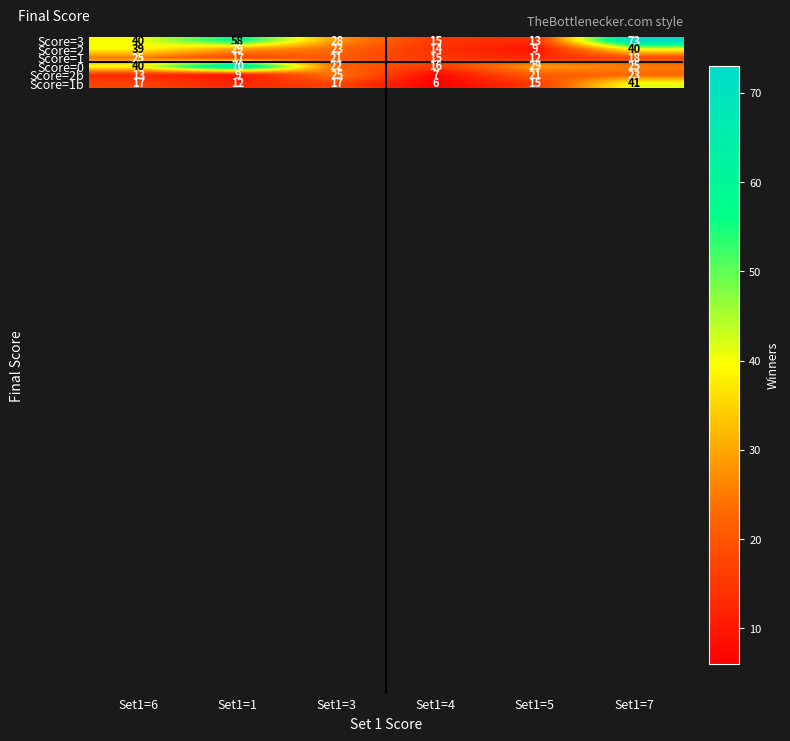

What is the average value of the Score=3 series?

38